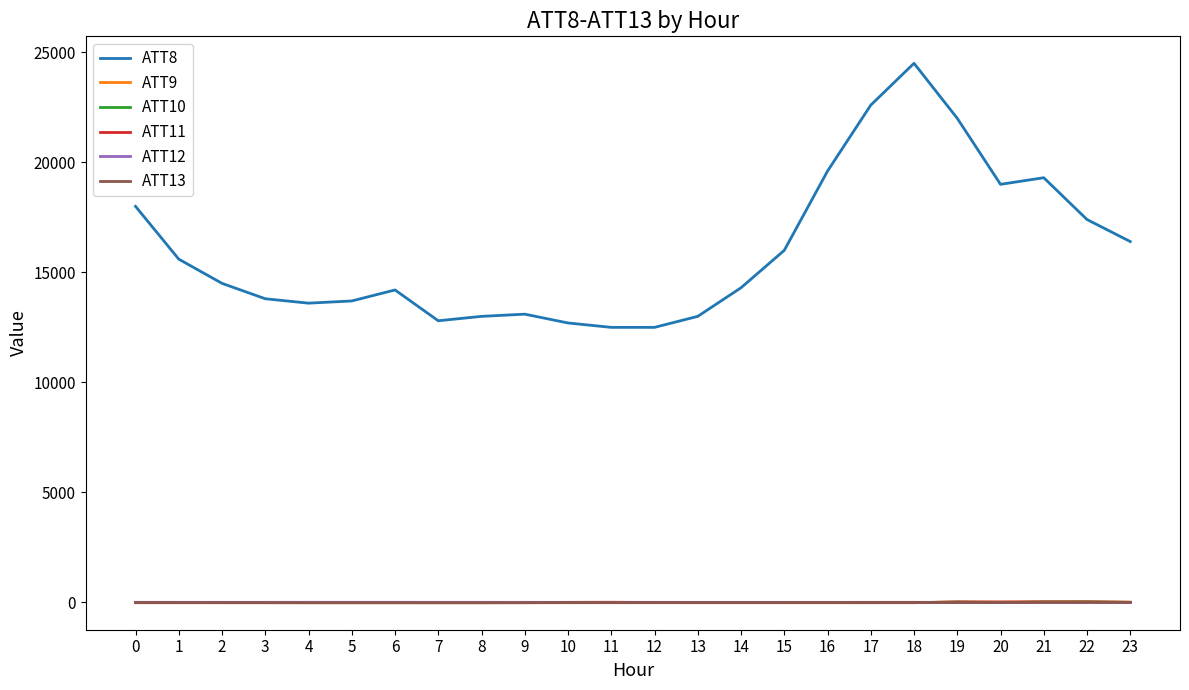

Which series has the largest total across all categories?

ATT8